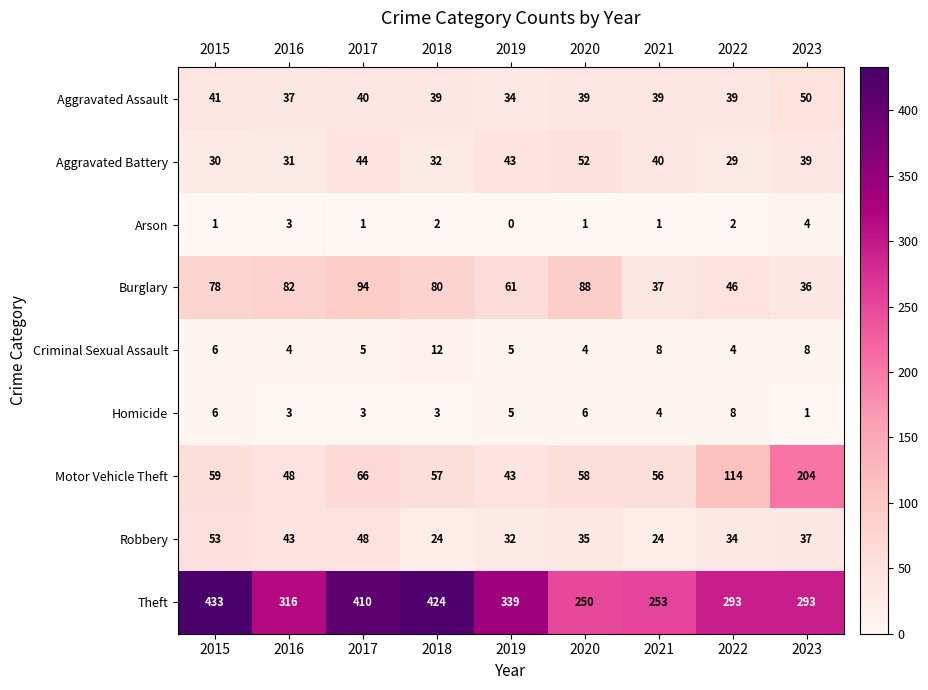

Count the Homicide values in the range 3 to 6.

7